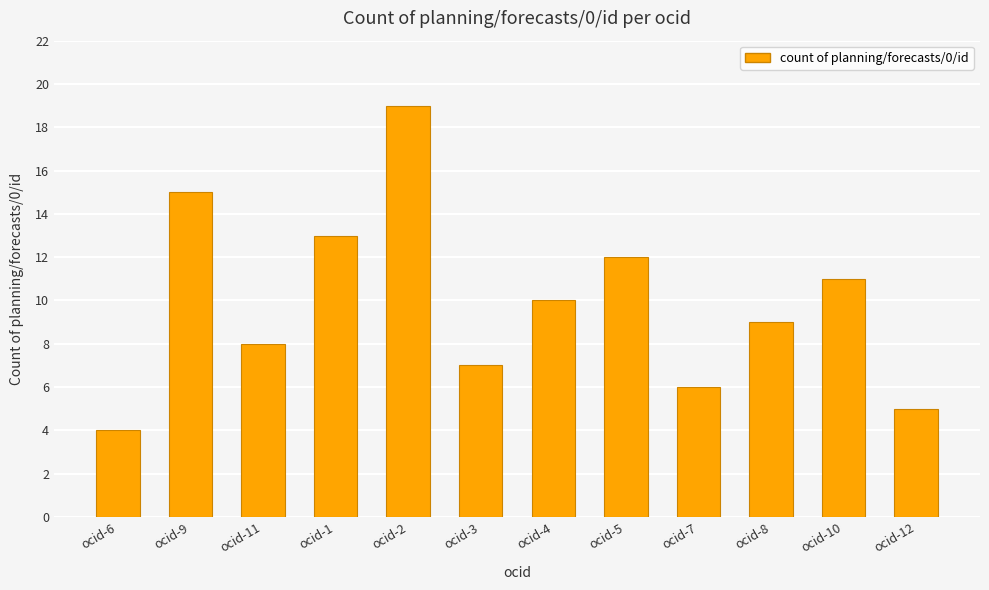

What is the minimum value shown in the chart?

4